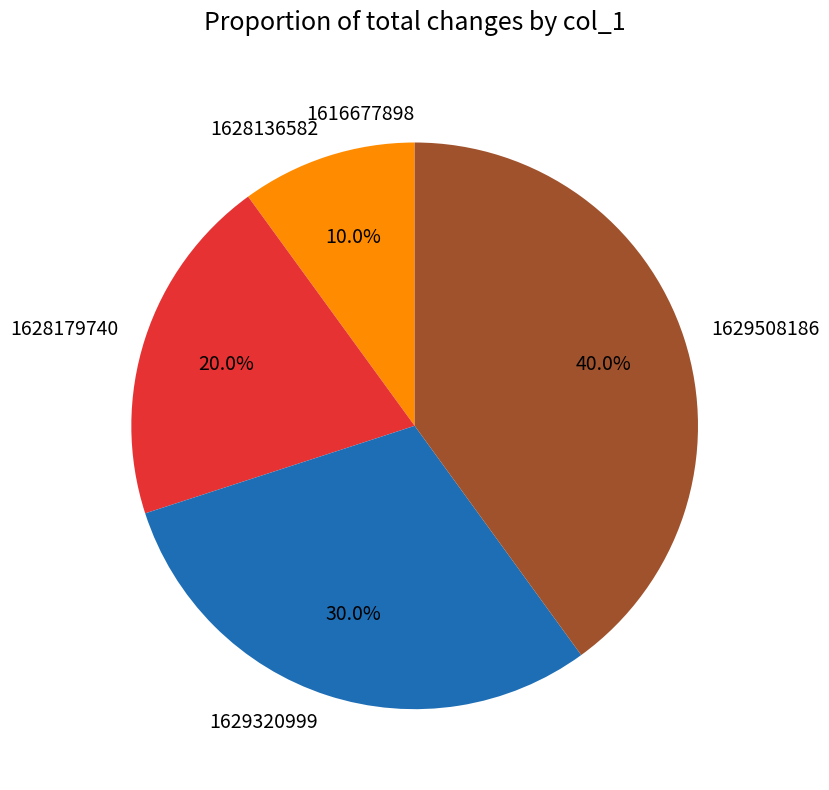

To the nearest percent, what is the difference between the 1628179740 and 1629320999 slice percentages?

10%